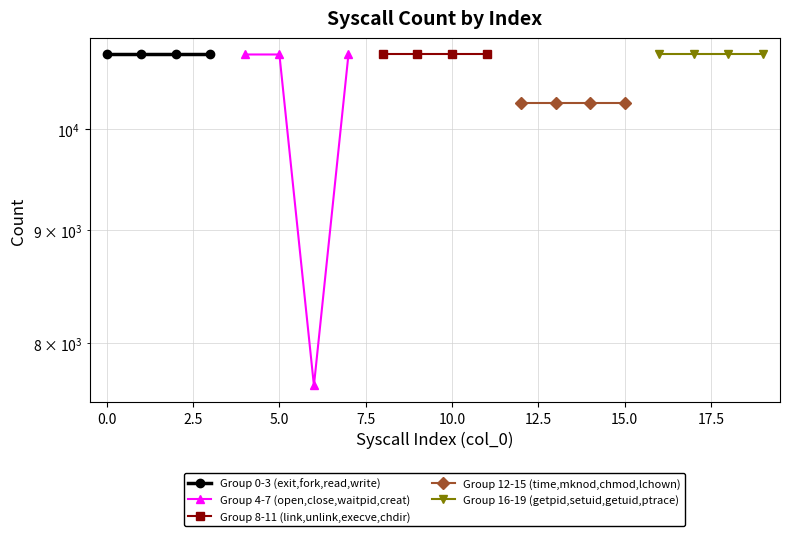

What is the average value of the Group 12-15 (time,mknod,chmod,lchown) series?

10274